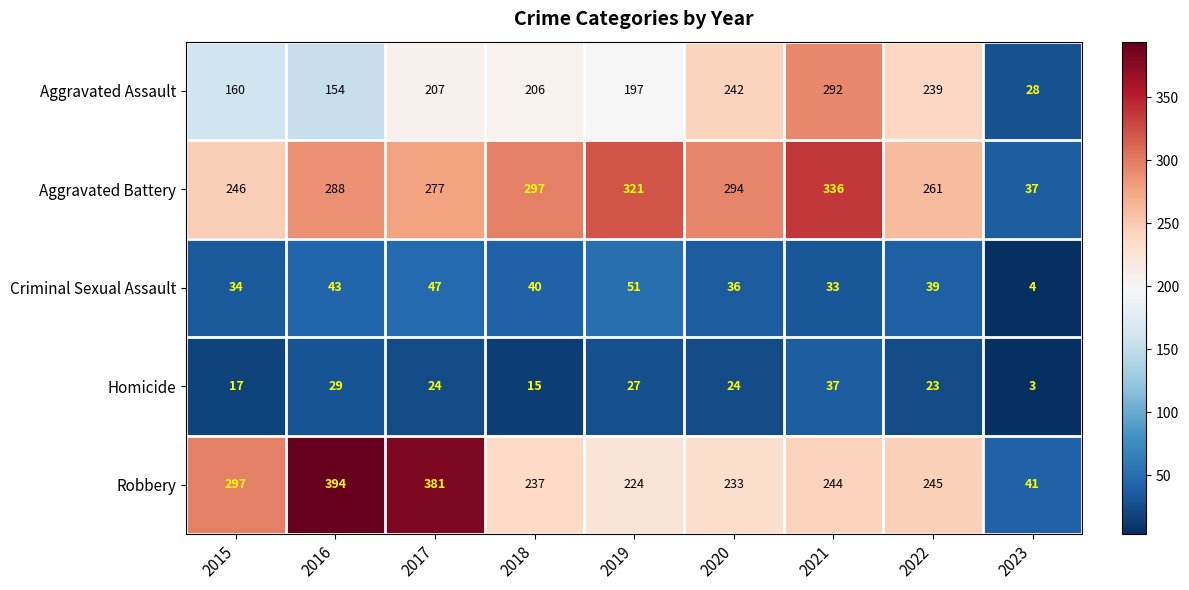

Which series changed the most between 2021 and 2022?

Aggravated Battery